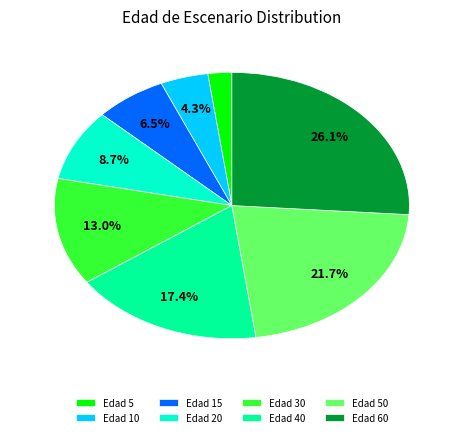

Does any single category account for the majority?

No